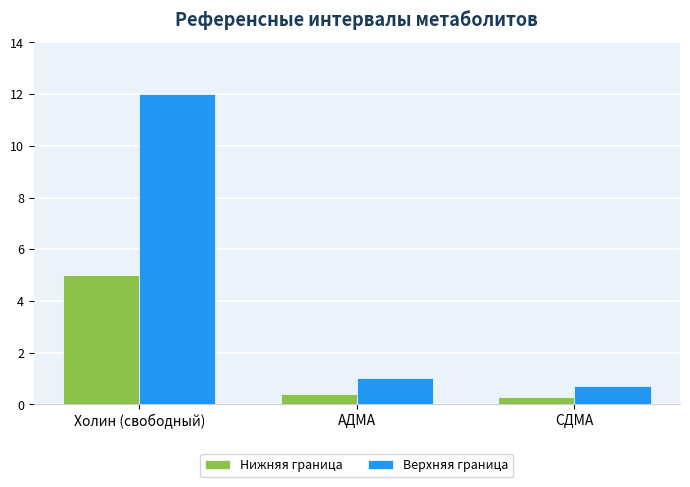

Reading left to right, what are all the values shown in this chart?

Нижняя граница: Холин (свободный)=5.0	АДМА=0.4	СДМА=0.3
Верхняя граница: Холин (свободный)=12.0	АДМА=1.0	СДМА=0.7